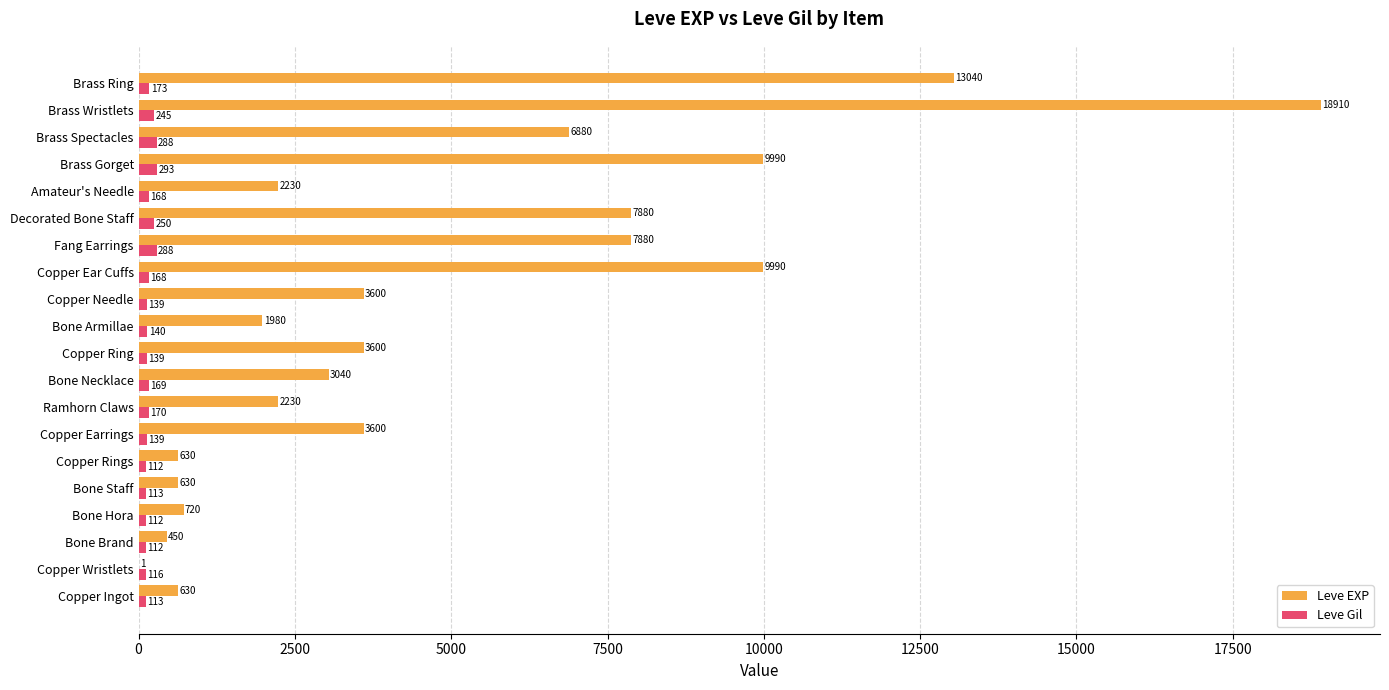

At which label does Leve EXP reach its peak?

Brass Wristlets